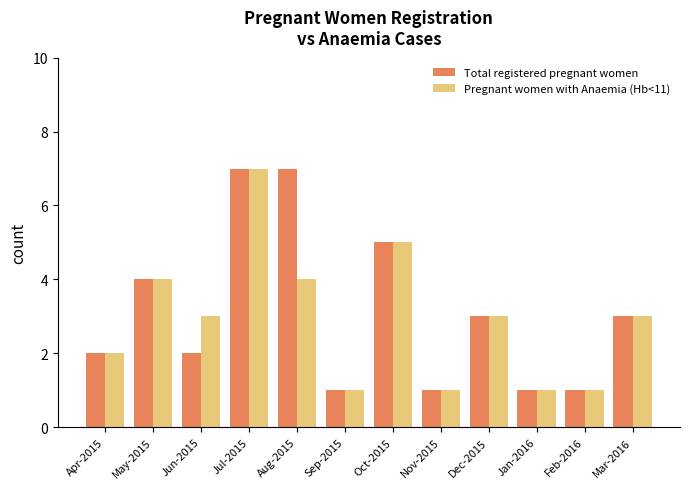

Reading left to right, what are all the values shown in this chart?

Total registered pregnant women: 2	4	2	7	7	1	5	1	3	1	1	3
Pregnant women with Anaemia (Hb<11): 2	4	3	7	4	1	5	1	3	1	1	3